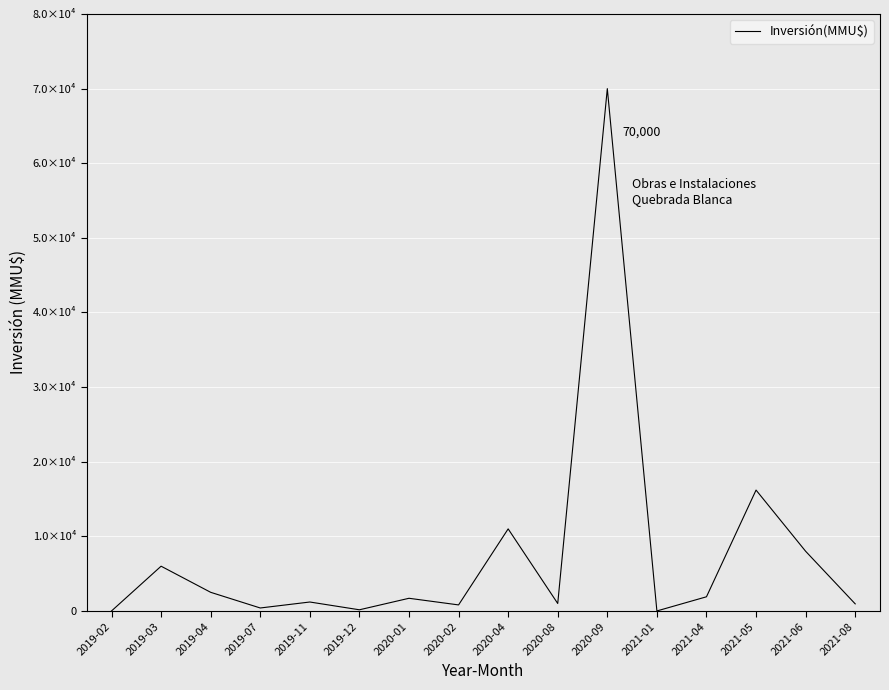

True or false: the data shows 8000 at 2021-06.

True